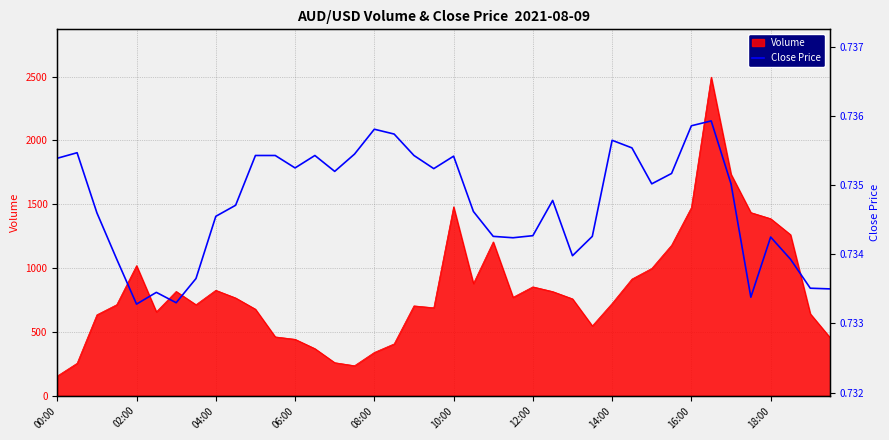

What is the minimum value shown in the chart?

0.7